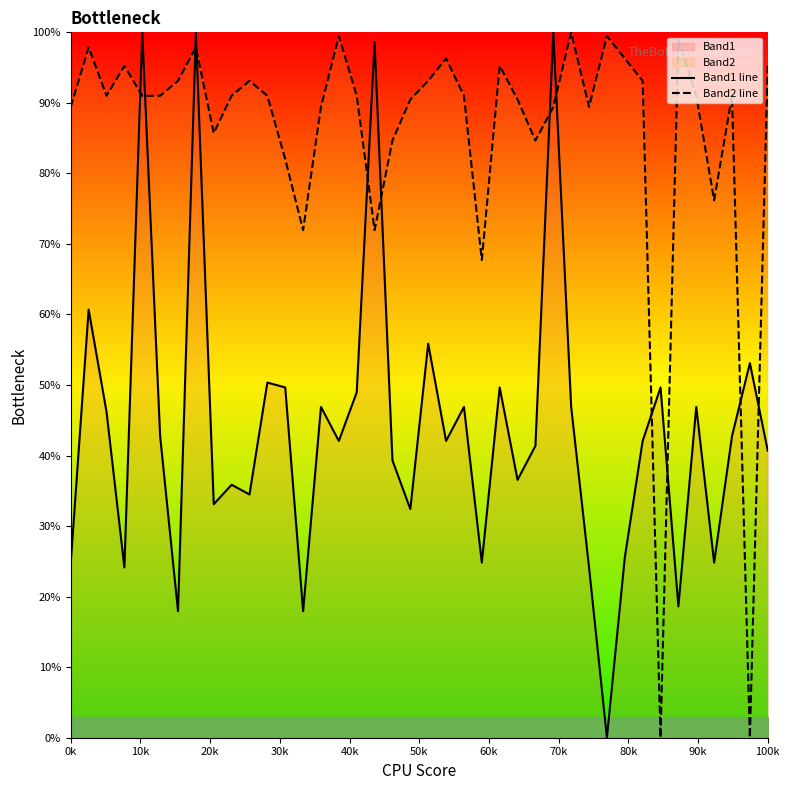

After their last crossing, which series has the higher values: Band1 line or Band2 line?

Band2 line